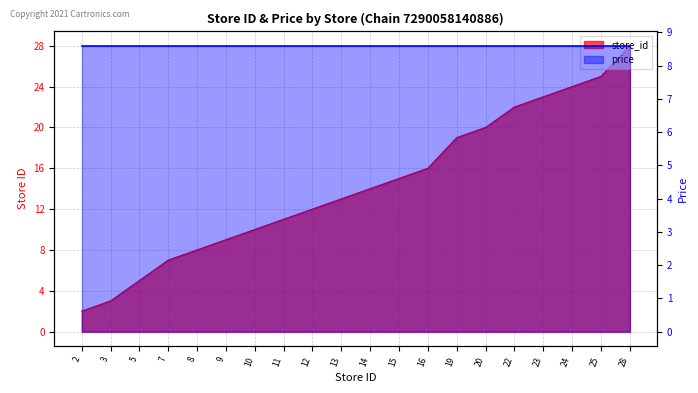

The value at 2 is 2. True or false?

True